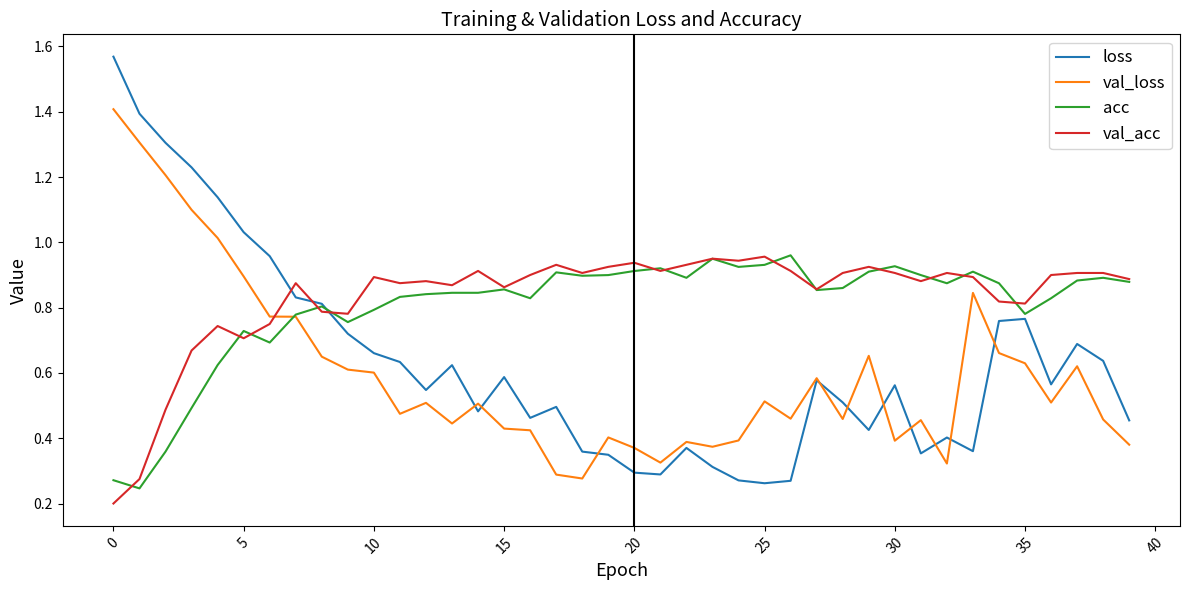

Which series has the widest spread of values?

loss